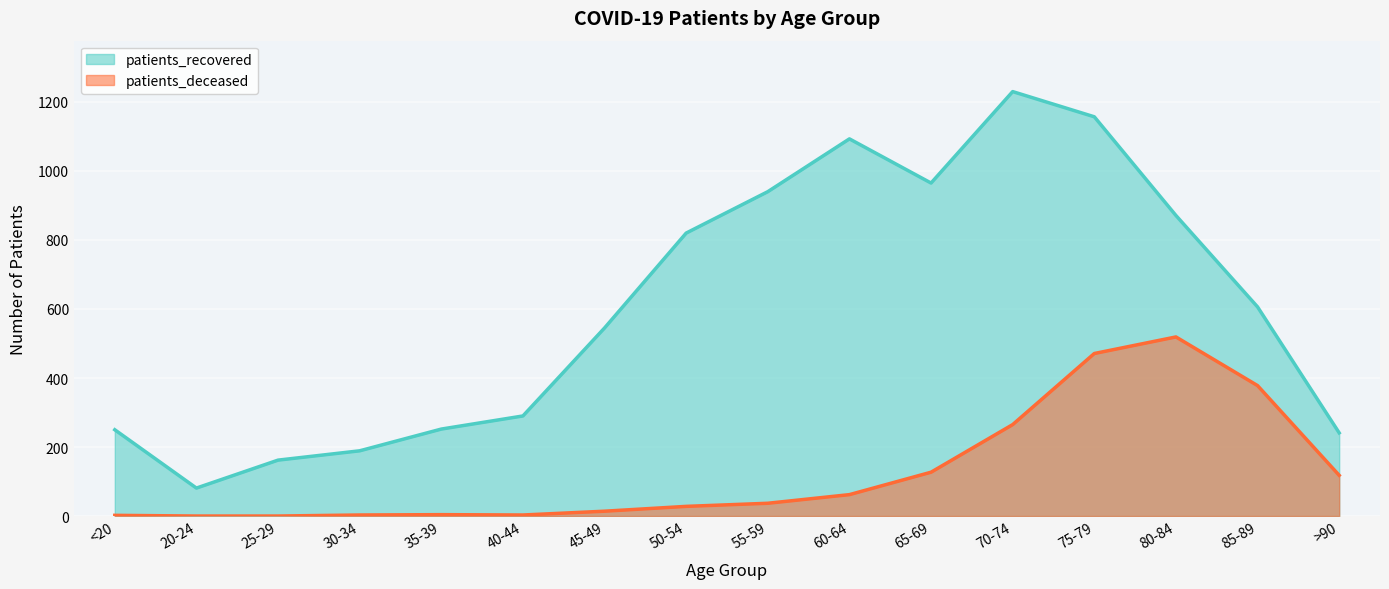

What is the label of the 7th point from the left?

45-49